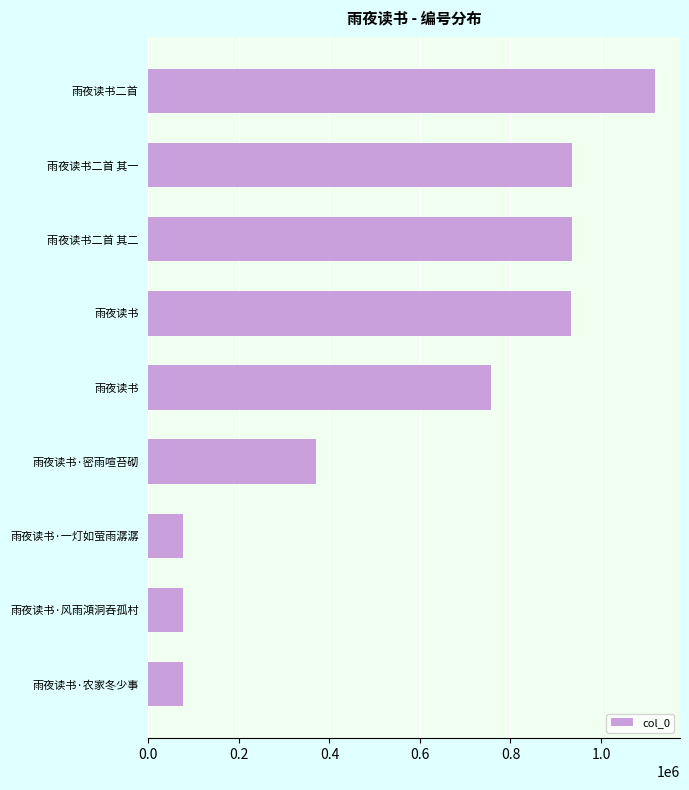

Does the chart contain stacked bars?

No